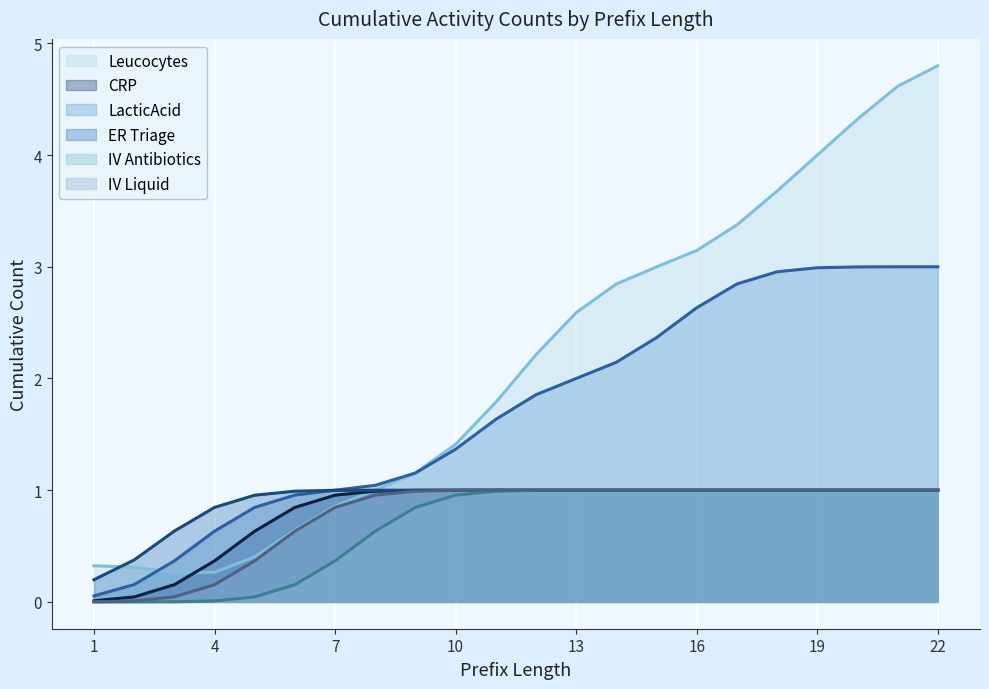

Which series has the widest spread of values?

Leucocytes